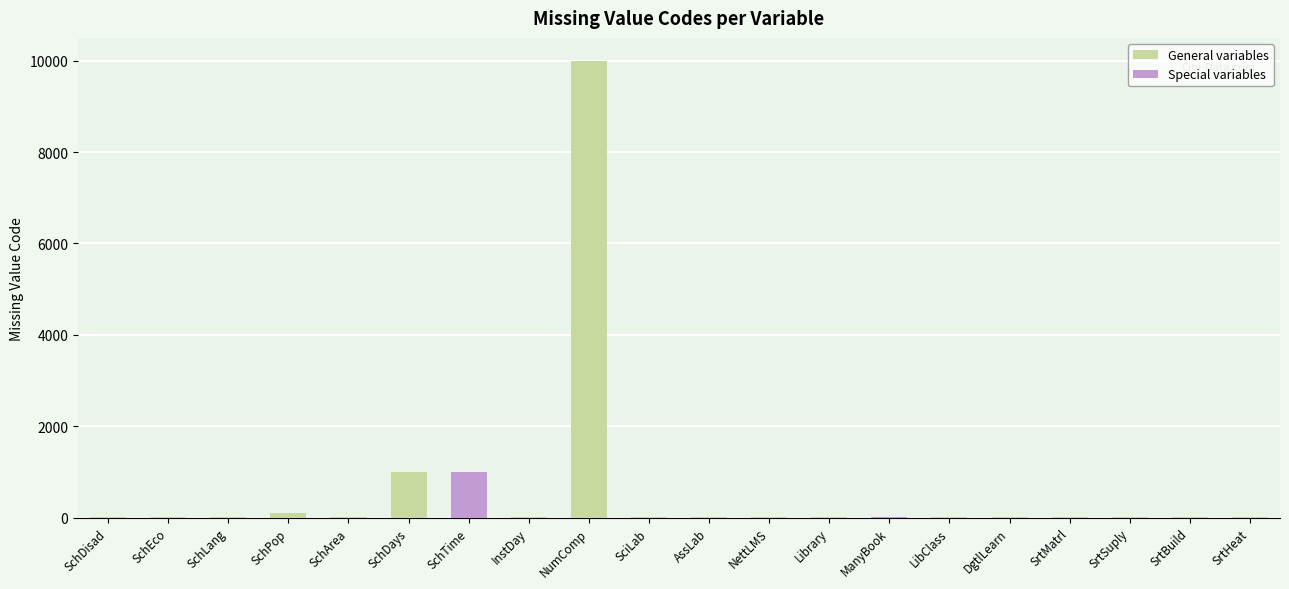

Count the number of values greater than 9.

4